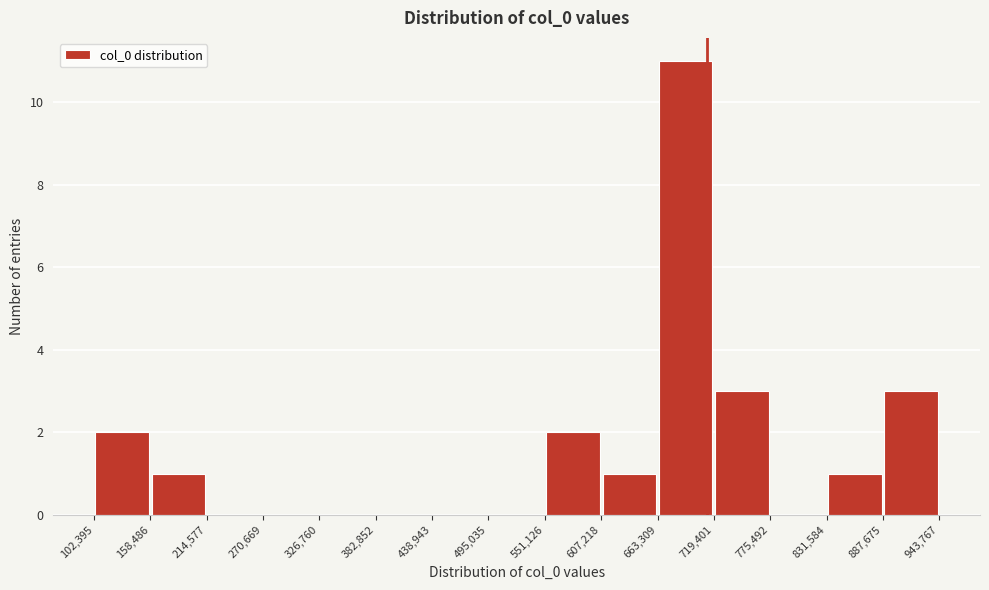

Over which range of the x-axis is the bar tallest?

663,309 to 719,401